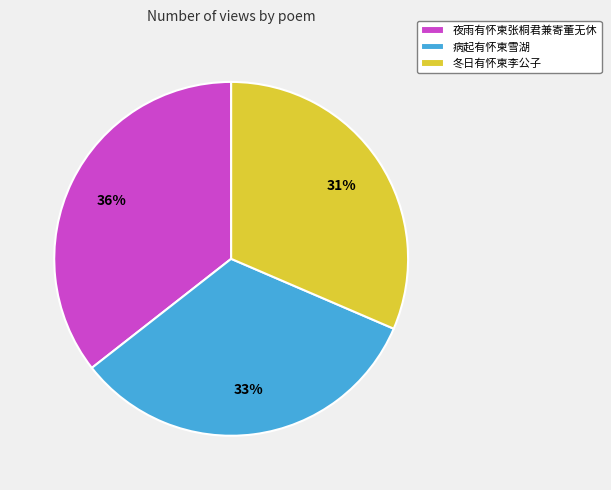

To the nearest percent, what percentage of the pie is 病起有怀柬雪湖?

33%